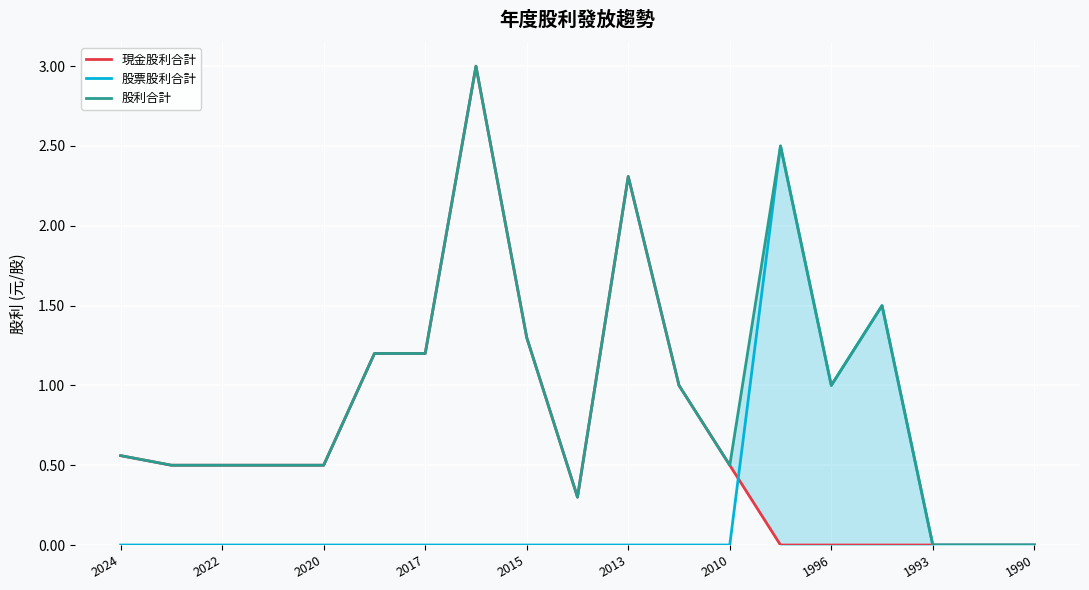

True or false: 股票股利合計 has a value of 0.0 at 2013.

True